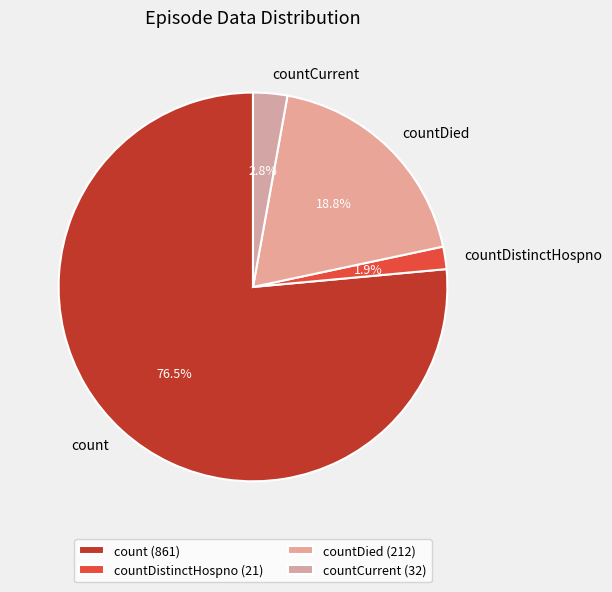

Is it true that countDied is 19% of the pie?

True